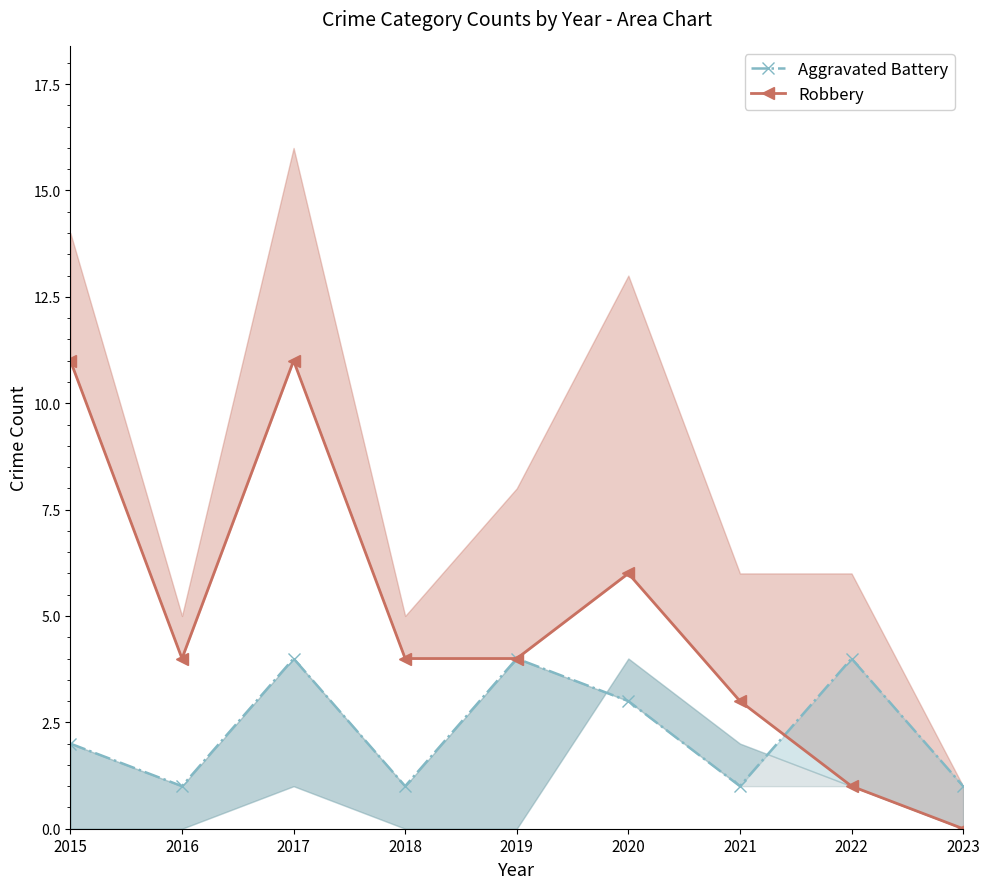

At which category does Robbery reach its first local valley?

2016